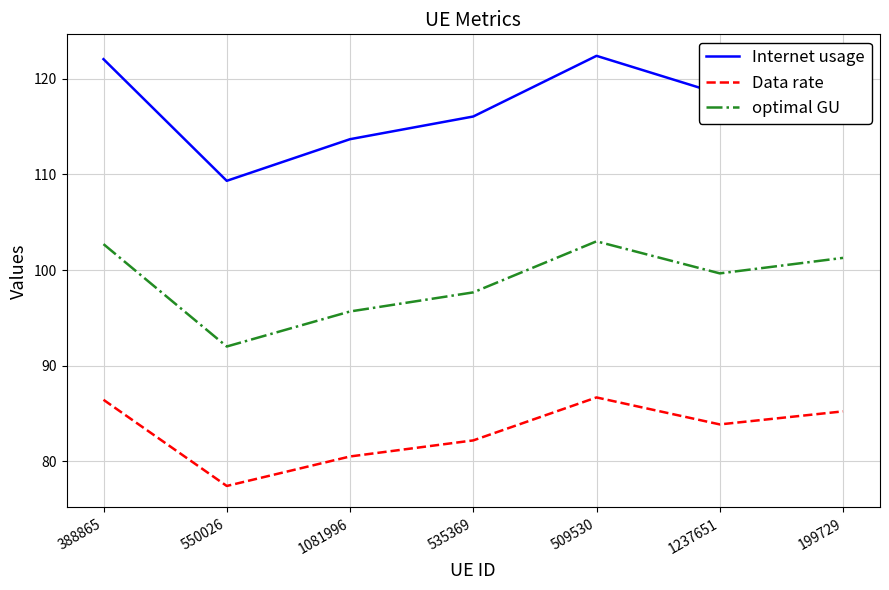

How many lines are shown in the chart?

3